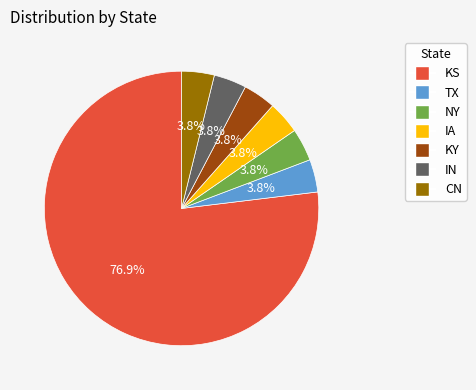

To the nearest percent, what percentage of the pie is CN?

4%